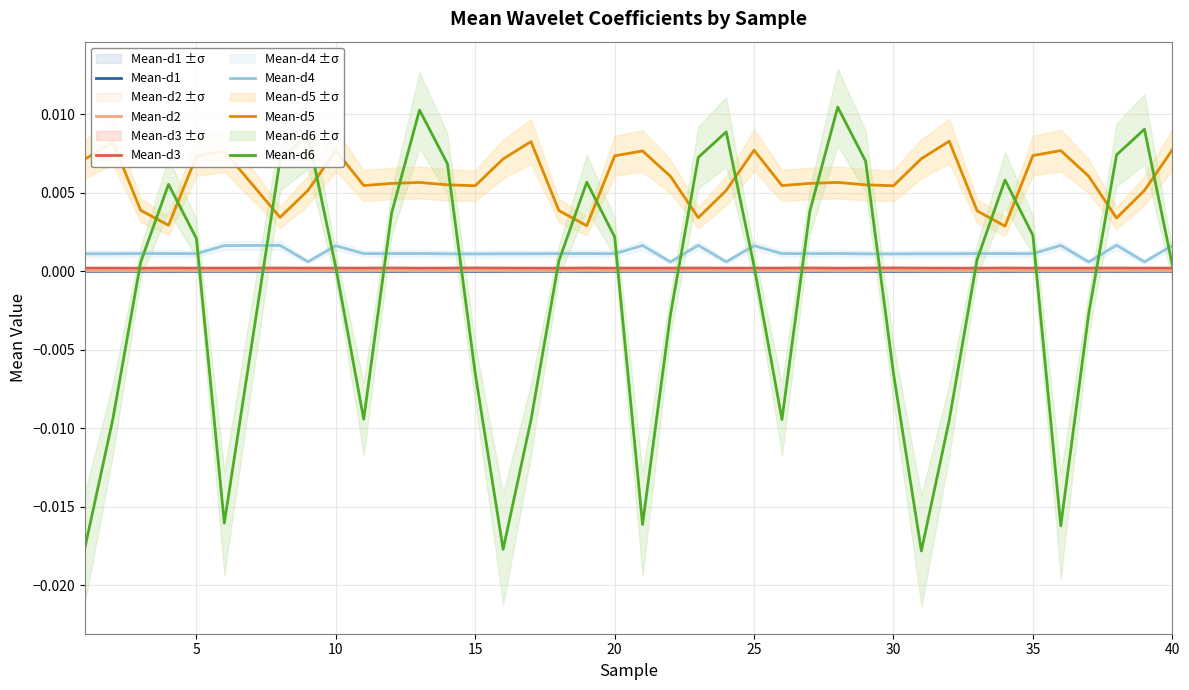

List the series in order of their peak value, highest first.

Mean-d6, Mean-d5, Mean-d4, Mean-d3, Mean-d2, Mean-d1